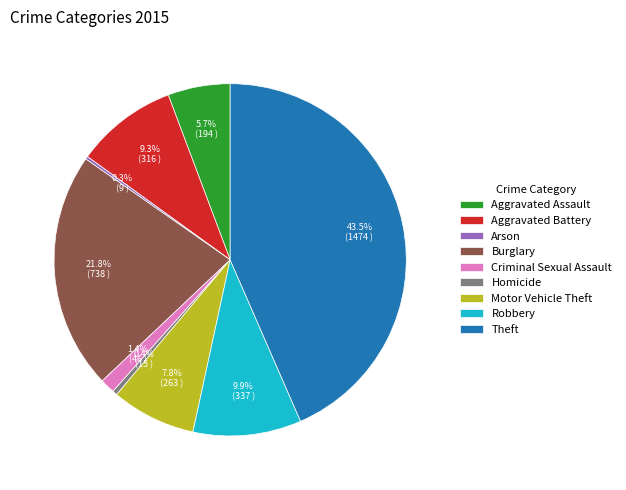

How much of the chart is everything except Motor Vehicle Theft?

92.2%